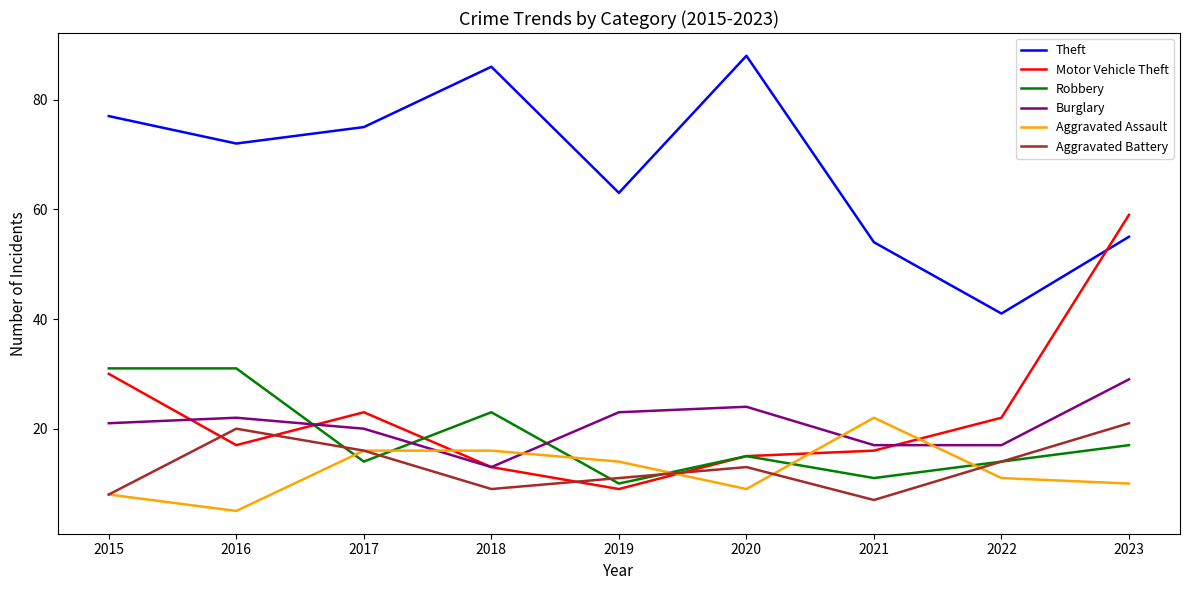

Is it true that Aggravated Battery equals 20 at 2016?

True